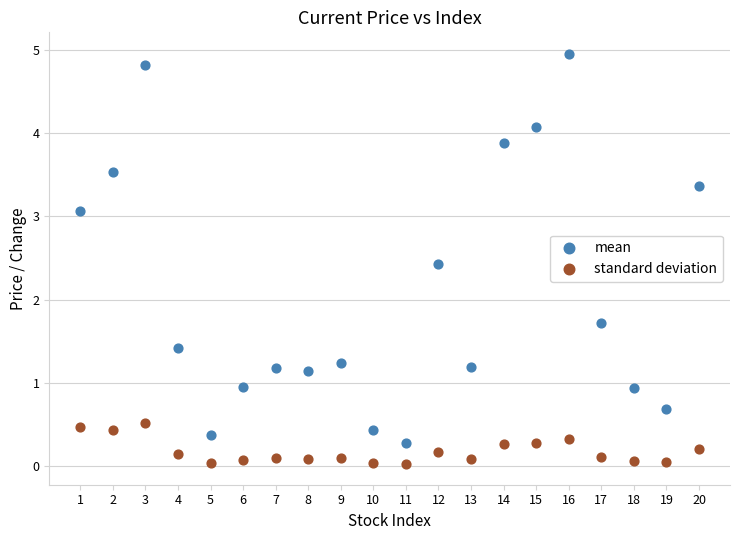

Which series contains the lowest Y value?

standard deviation